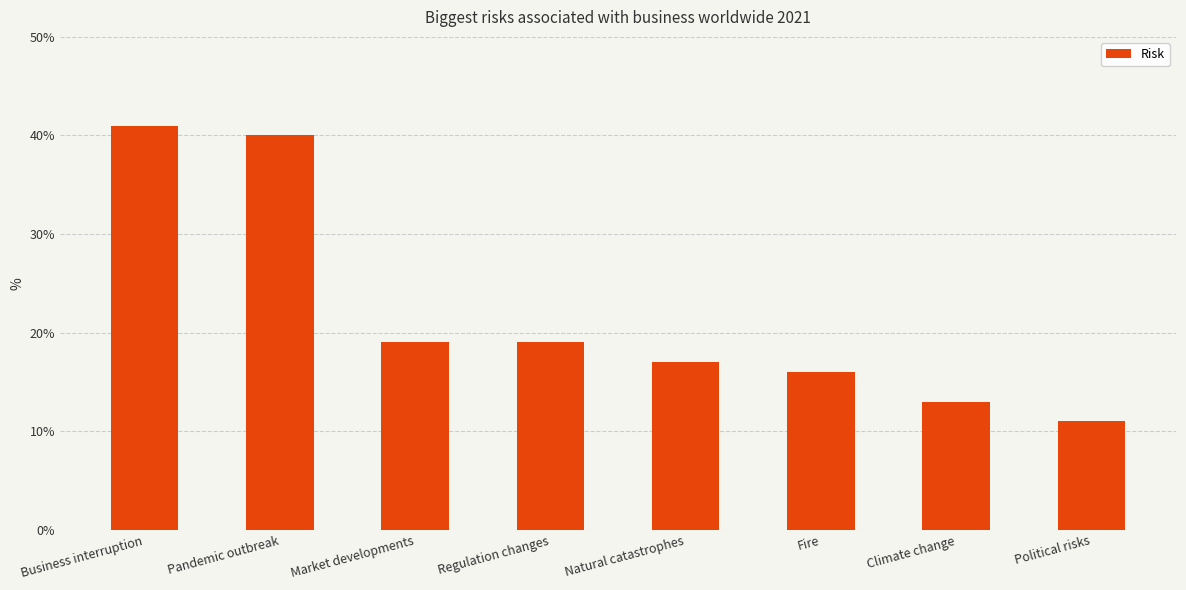

At which label is the value closest to 0?

Political risks